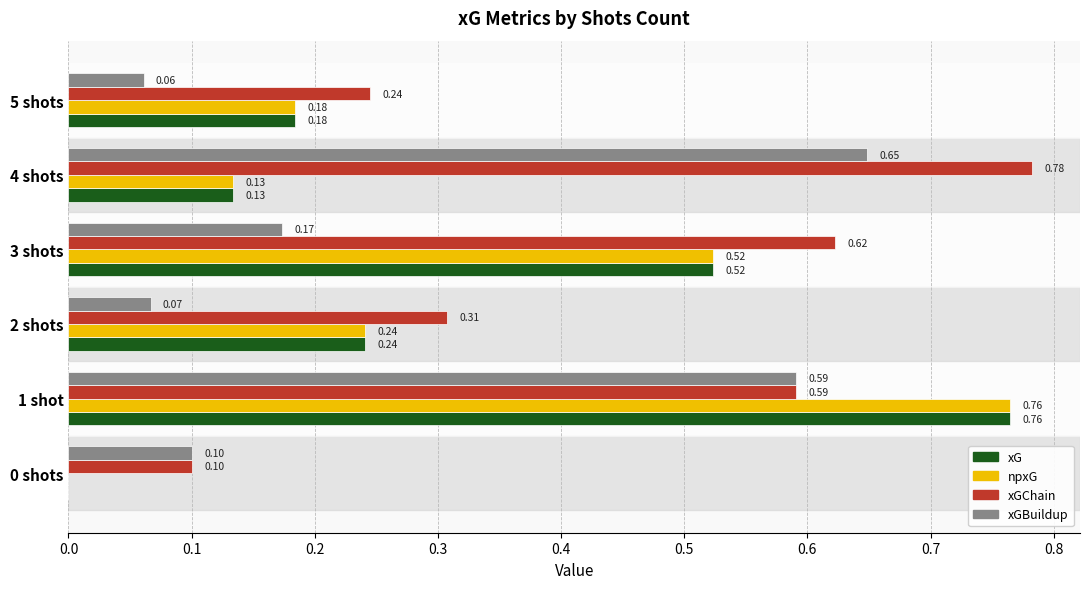

Which series changed the most between 2 shots and 4 shots?

xGBuildup